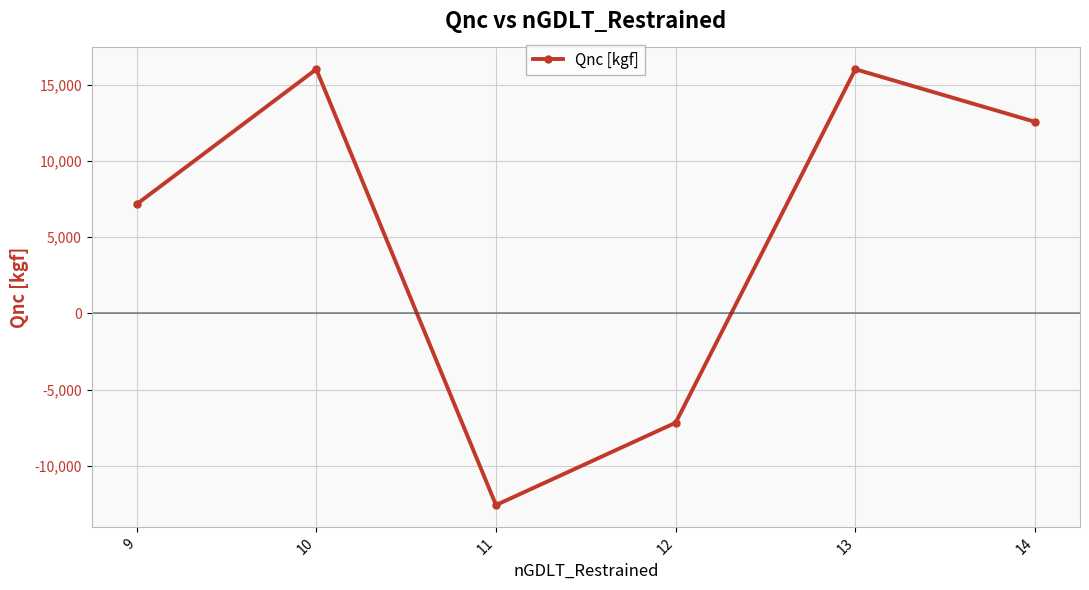

The chart shows a value of 16000.0 at 10. True or false?

True